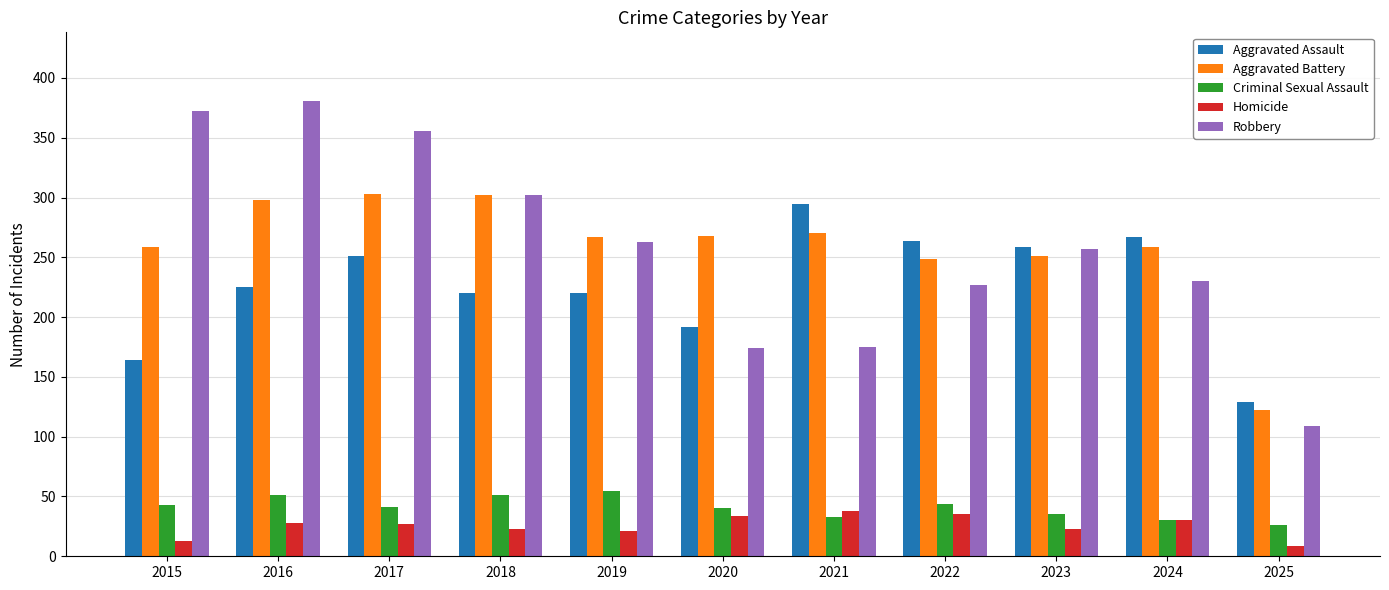

Between 2016 and 2022, which series saw the biggest shift?

Robbery